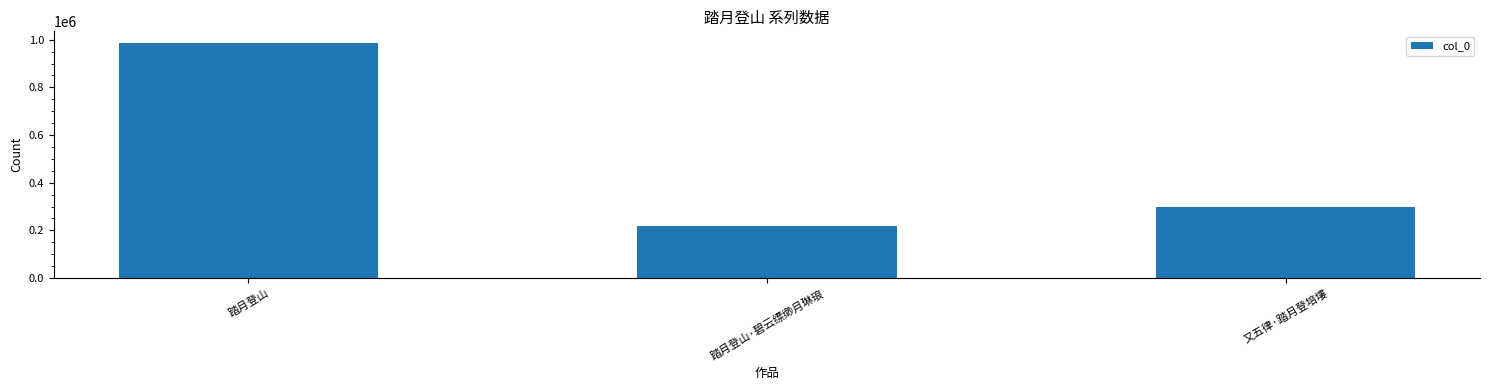

Reading left to right, list all the values displayed in this chart.

985793	219457	296883